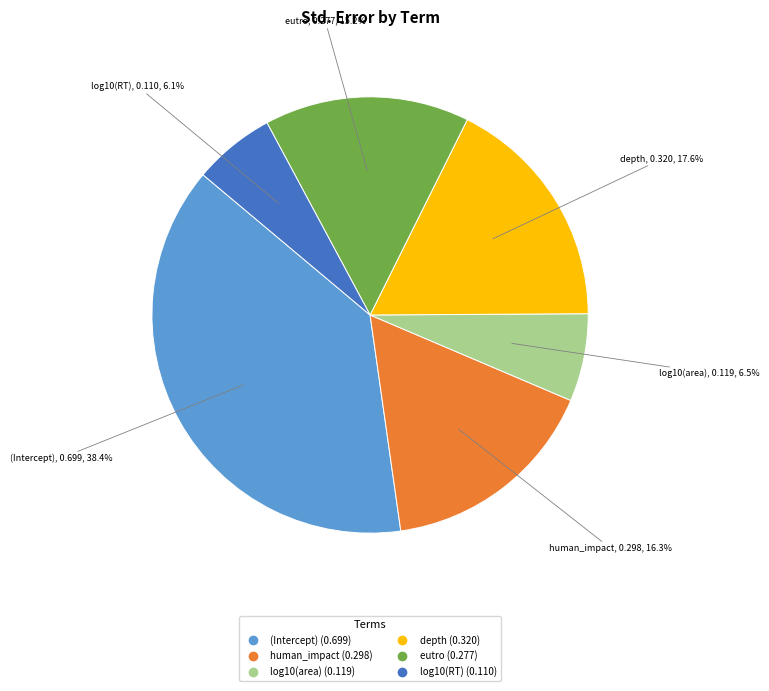

True or false: depth accounts for 7% of the total.

False